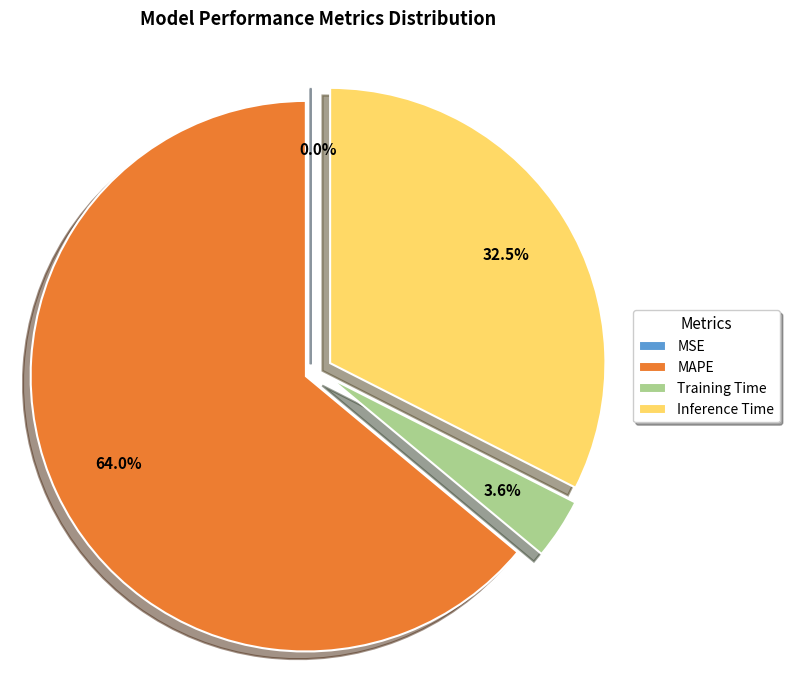

What is the largest slice in the pie chart?

MAPE